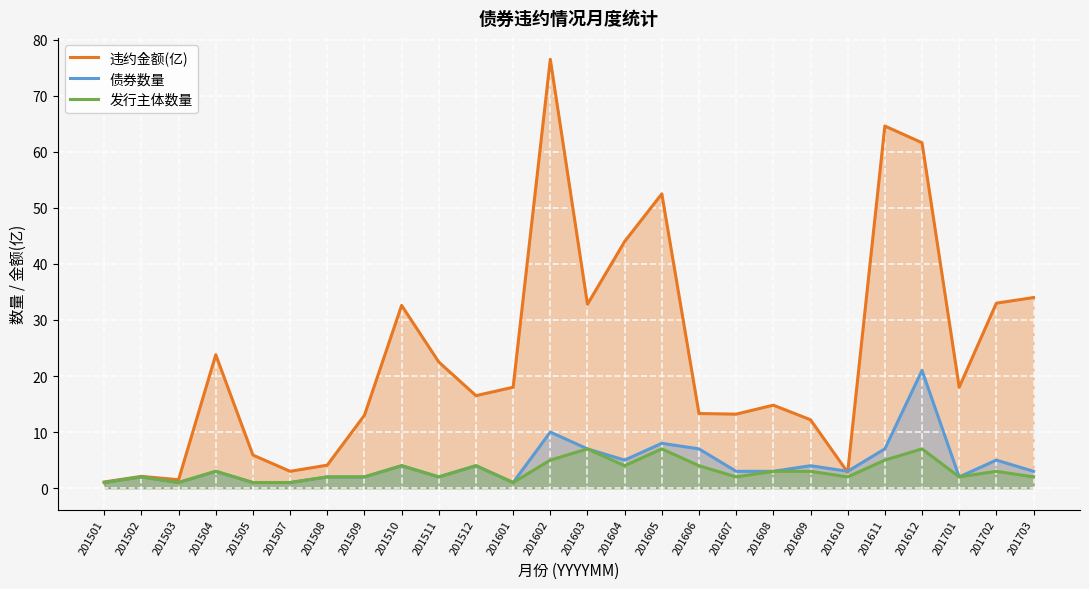

Where is the first local maximum for 债券数量?

201502